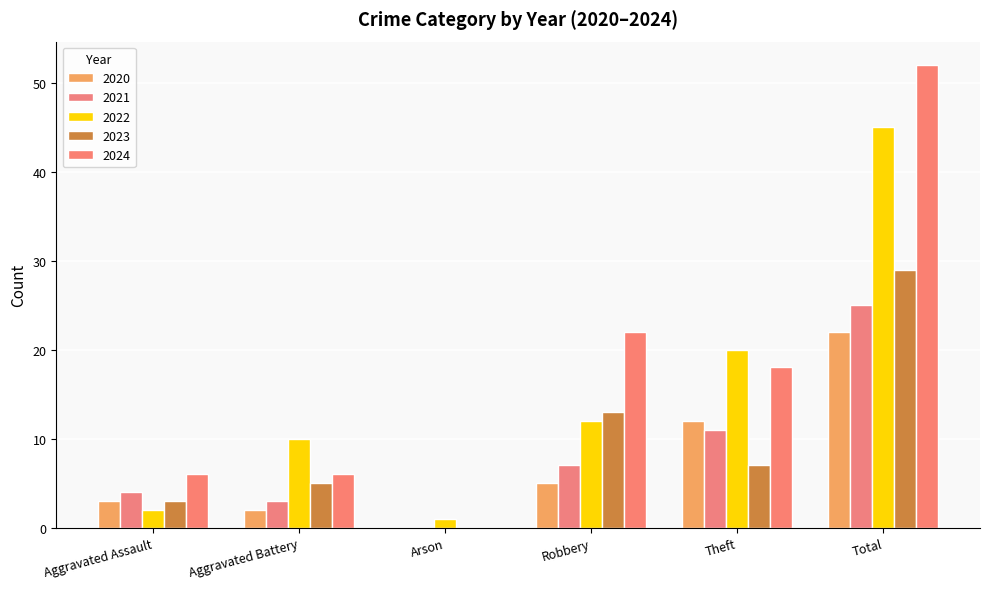

Are the bars grouped side by side (vs. stacked)?

Yes